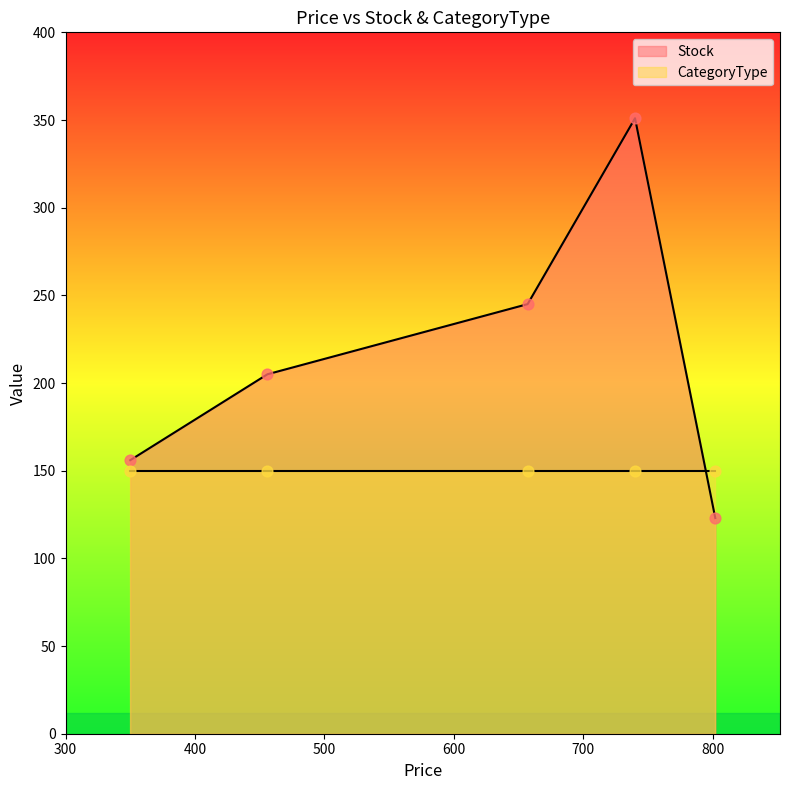

What is the change in value from 657 to 740?

+106